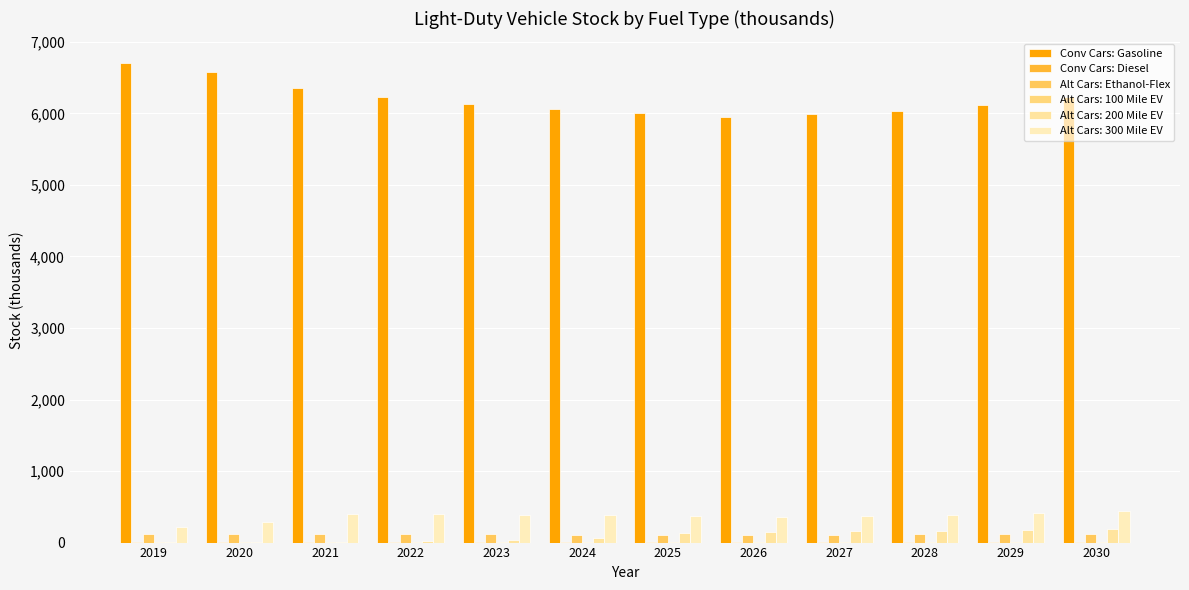

What is the sum of the Conv Cars: Diesel values at 2023 and 2019?

5.2